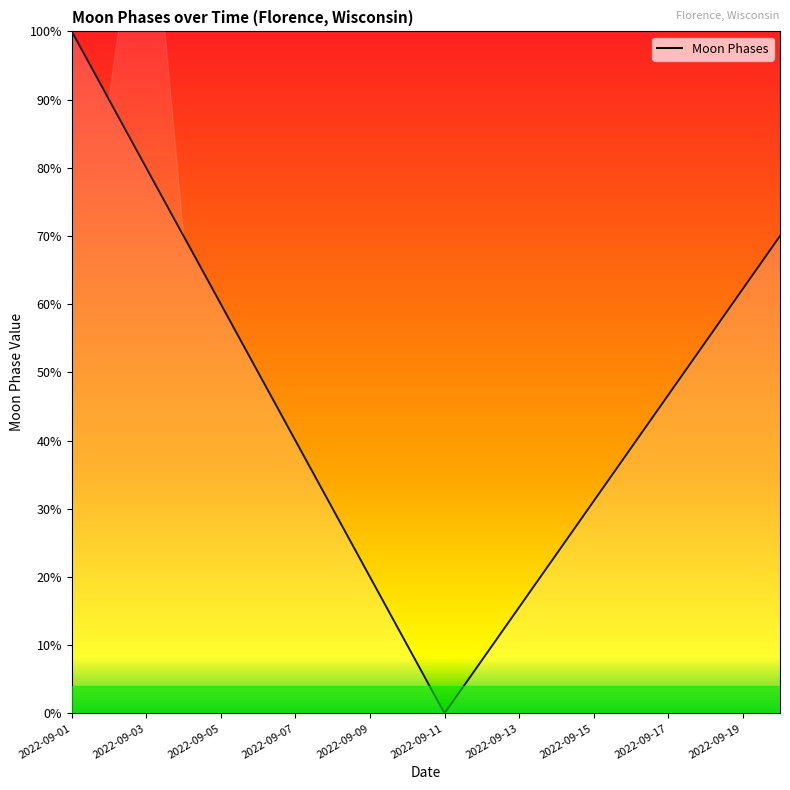

Reading left to right, extract all data points from this chart.

100.0	90.0	80.0	70.0	60.0	50.0	40.0	30.0	20.0	10.0	0.0	7.8	15.6	23.3	31.1	38.9	46.7	54.4	62.2	70.0